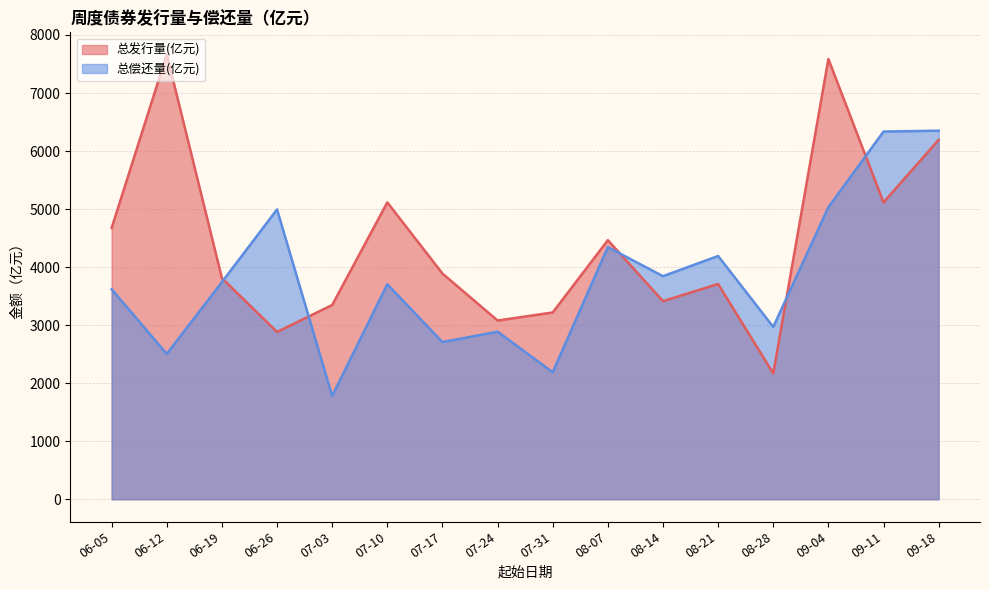

What is the sum of all 总发行量(亿元) values?

70333.6